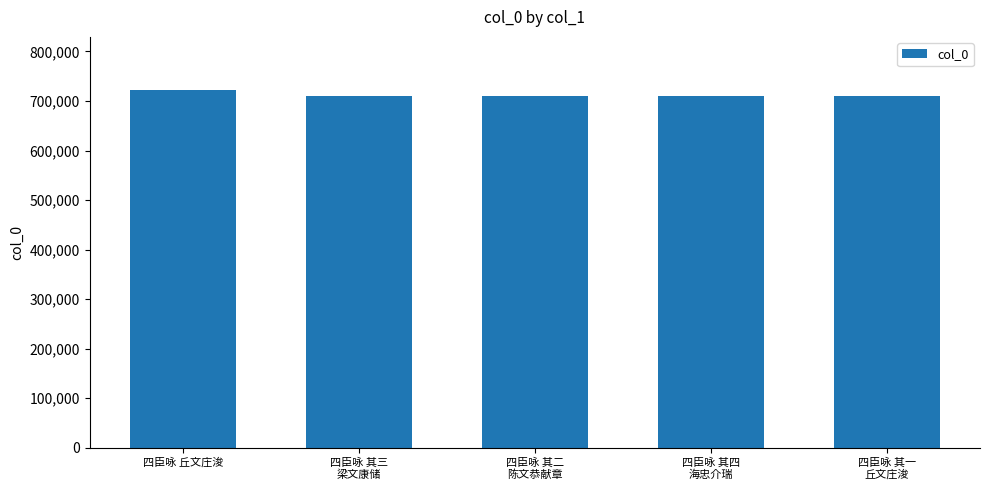

The value at 四臣咏 其一
丘文庄浚 is 709625. True or false?

True